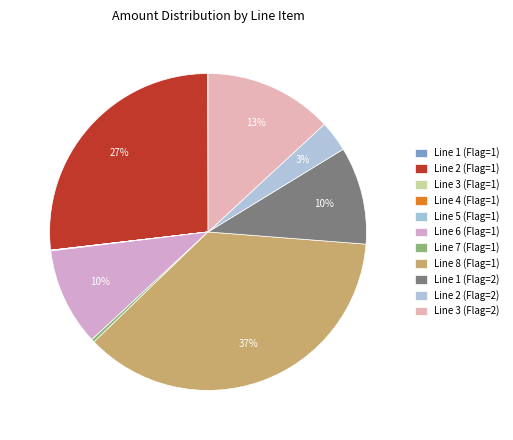

Which has a higher value, Line 2 (Flag=2) or Line 6 (Flag=1)?

Line 6 (Flag=1)